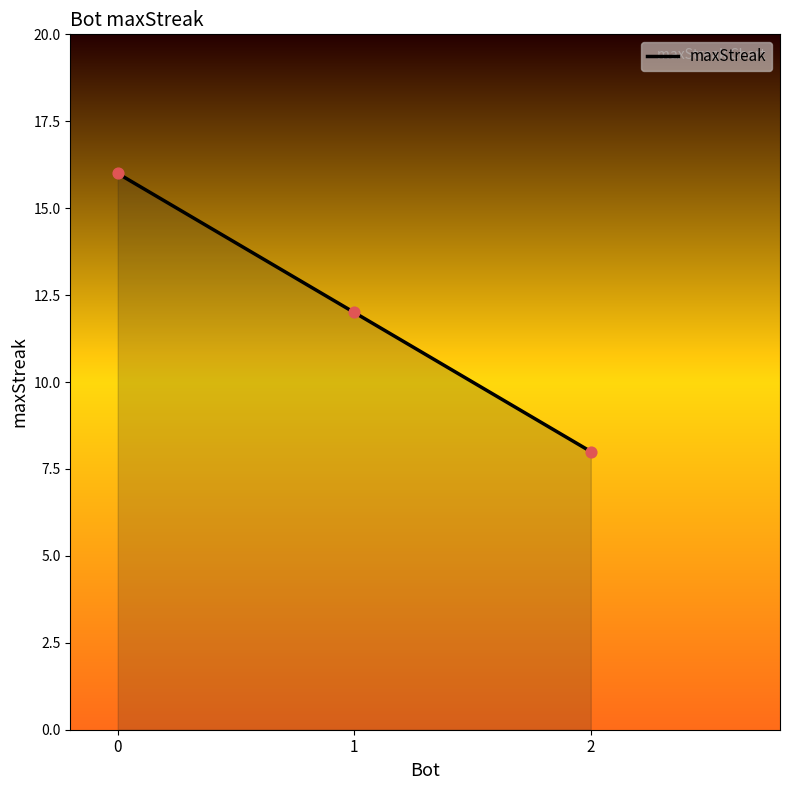

Approximately how many times larger is the value at 2 compared to 1?

0.7